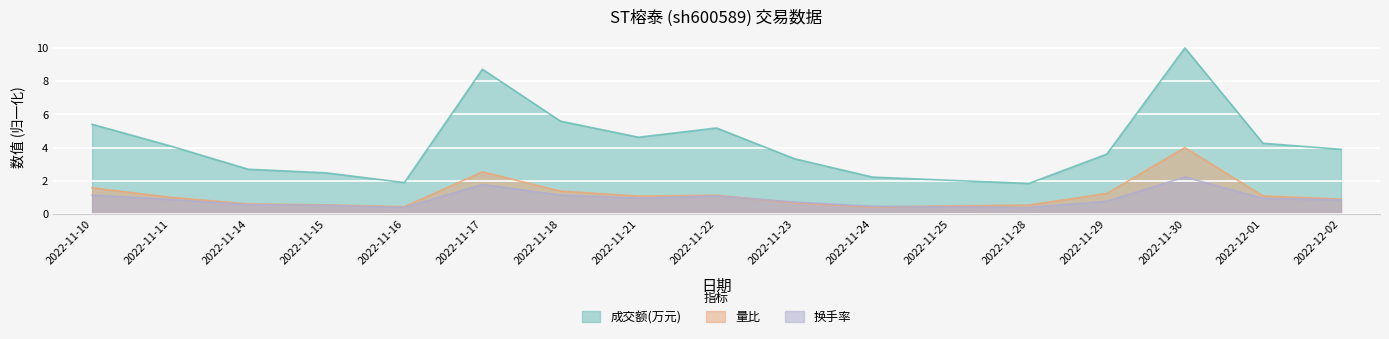

Where is the first local maximum for 量比?

2022-11-17